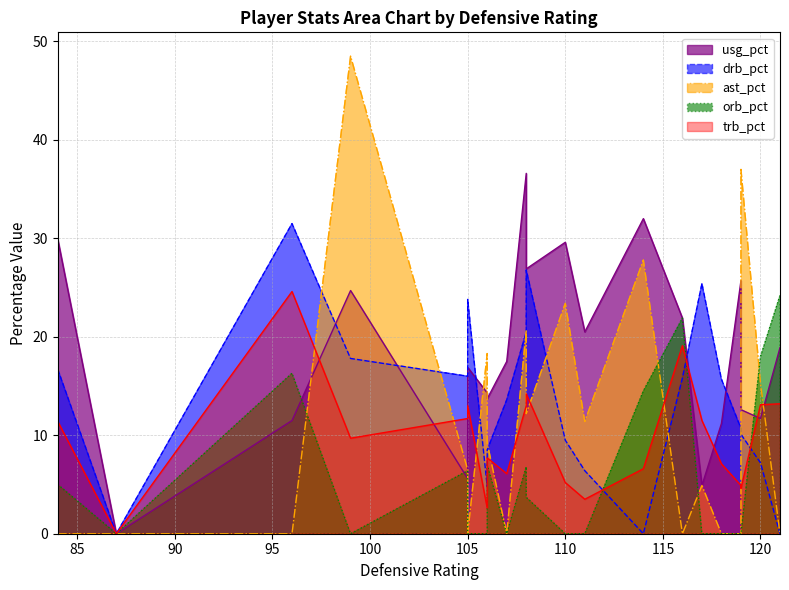

Where is usg_pct nearest to the value 18?

107